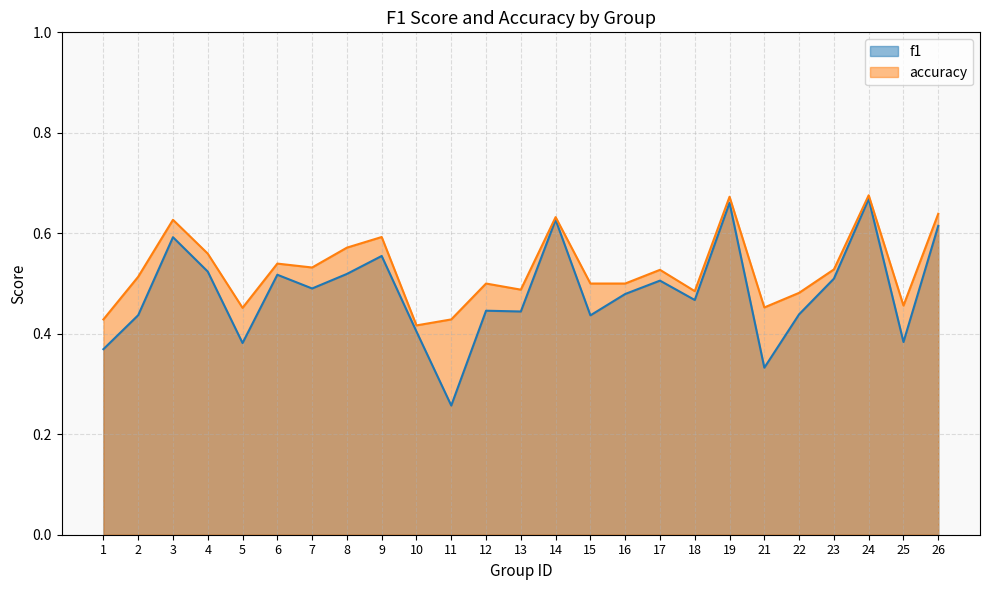

Reading right to left, what are all the values shown in this chart?

f1: 26=0.6	25=0.4	24=0.7	23=0.5	22=0.4	21=0.3	19=0.7	18=0.5	17=0.5	16=0.5	15=0.4	14=0.6	13=0.4	12=0.4	11=0.3	10=0.4	9=0.6	8=0.5	7=0.5	6=0.5	5=0.4	4=0.5	3=0.6	2=0.4	1=0.4
accuracy: 26=0.6	25=0.5	24=0.7	23=0.5	22=0.5	21=0.5	19=0.7	18=0.5	17=0.5	16=0.5	15=0.5	14=0.6	13=0.5	12=0.5	11=0.4	10=0.4	9=0.6	8=0.6	7=0.5	6=0.5	5=0.5	4=0.6	3=0.6	2=0.5	1=0.4